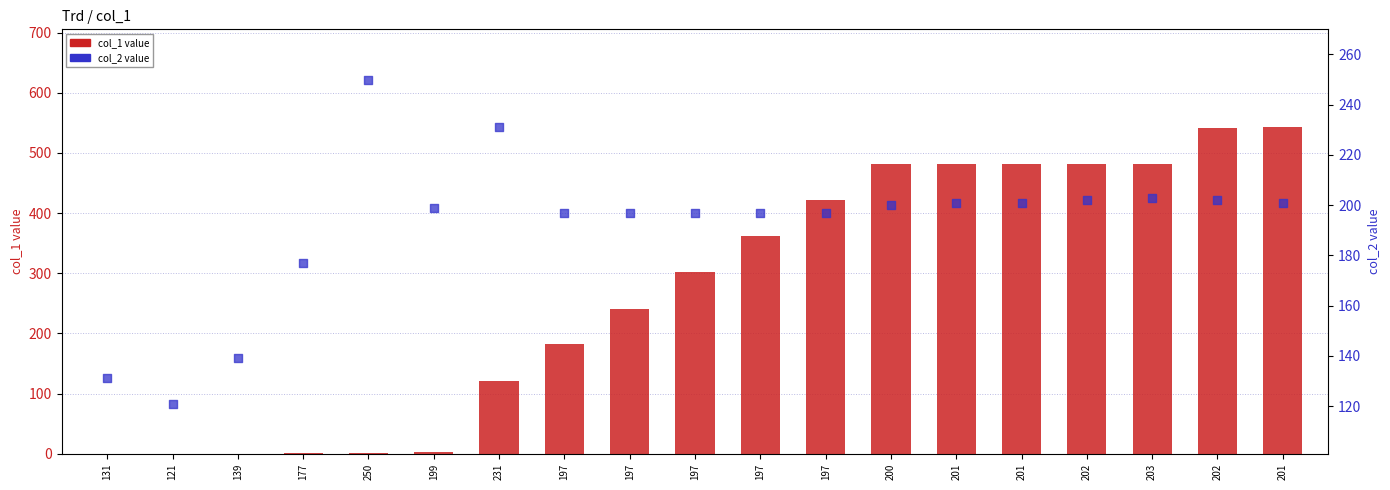

Which series reaches the minimum Y coordinate?

col_1 value